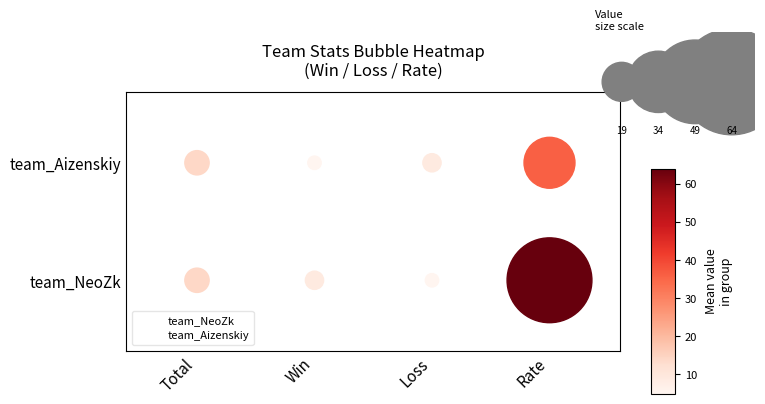

What are all the series names shown in the legend?

team_NeoZk, team_Aizenskiy